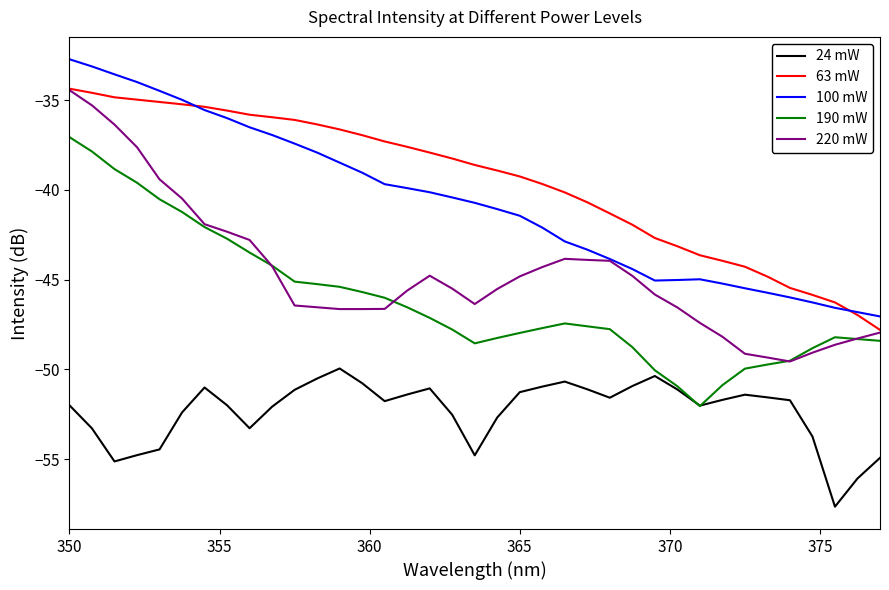

What is the smallest value displayed?

-57.6